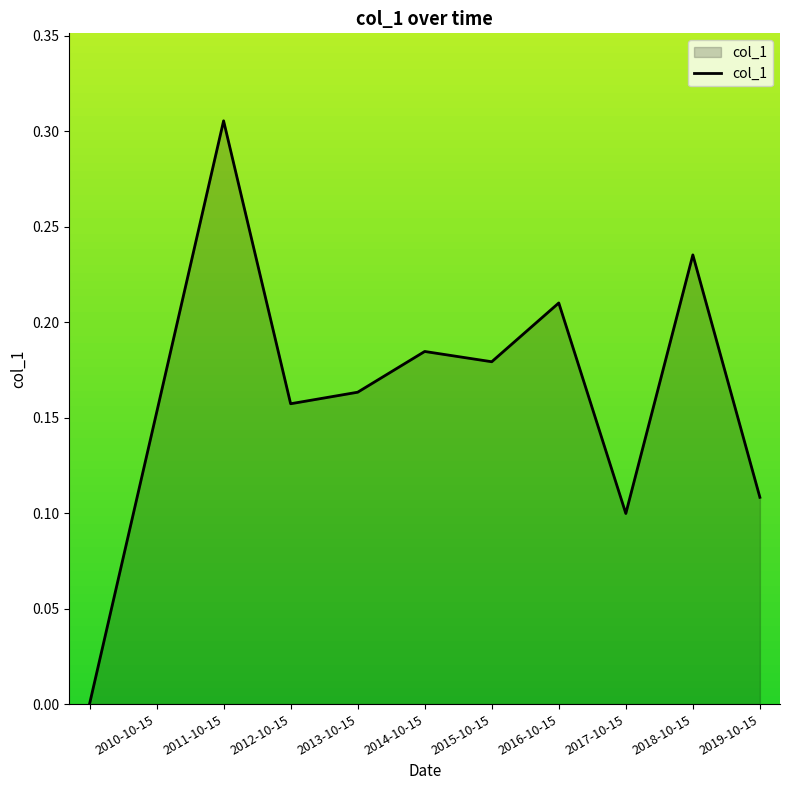

Does the chart display data point markers on the line(s)?

No